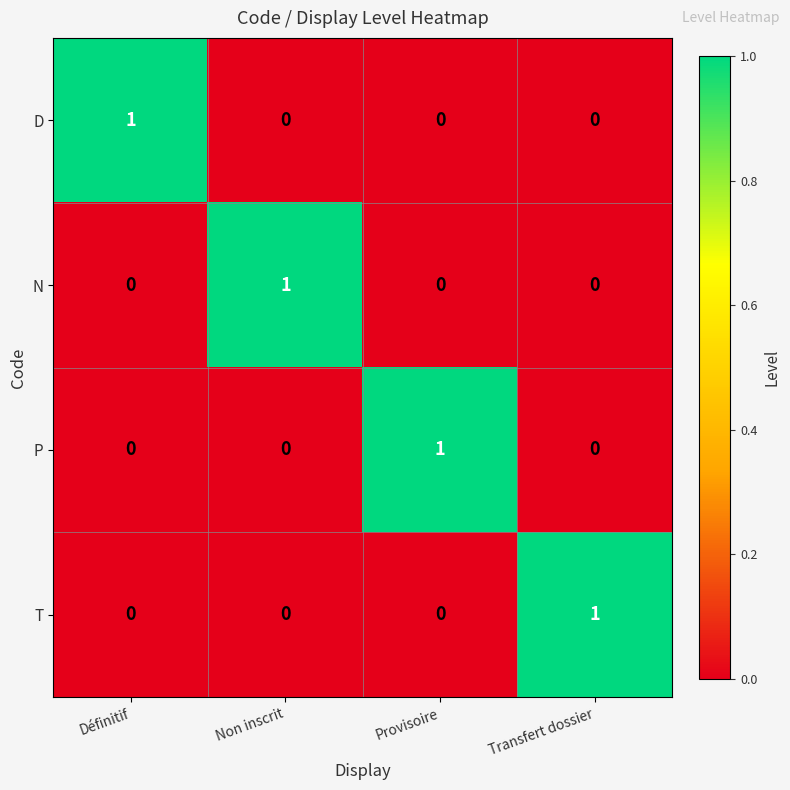

The P series shows 0 at Définitif. True or false?

True